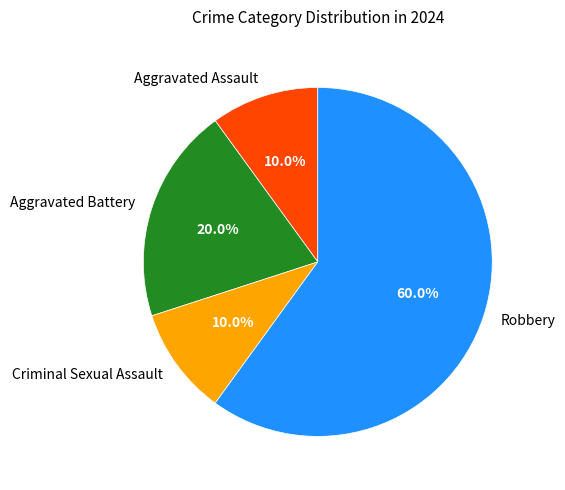

Between Aggravated Assault and Aggravated Battery, which is larger?

Aggravated Battery